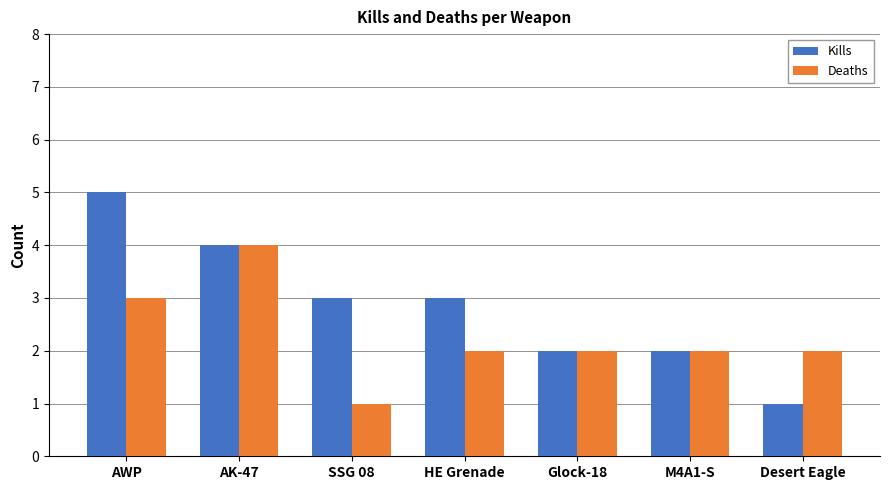

What is the label of the 4th bar from the left?

HE Grenade